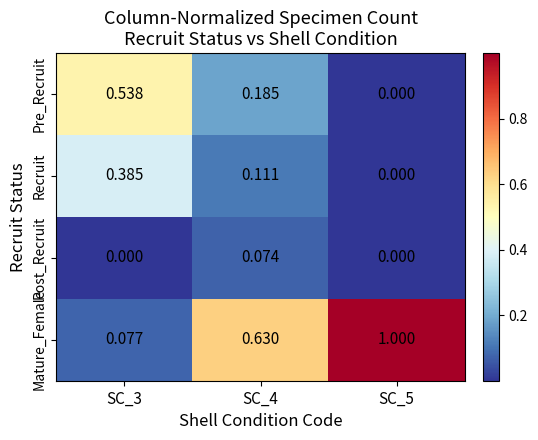

Which series has the widest spread of values?

Mature_Female